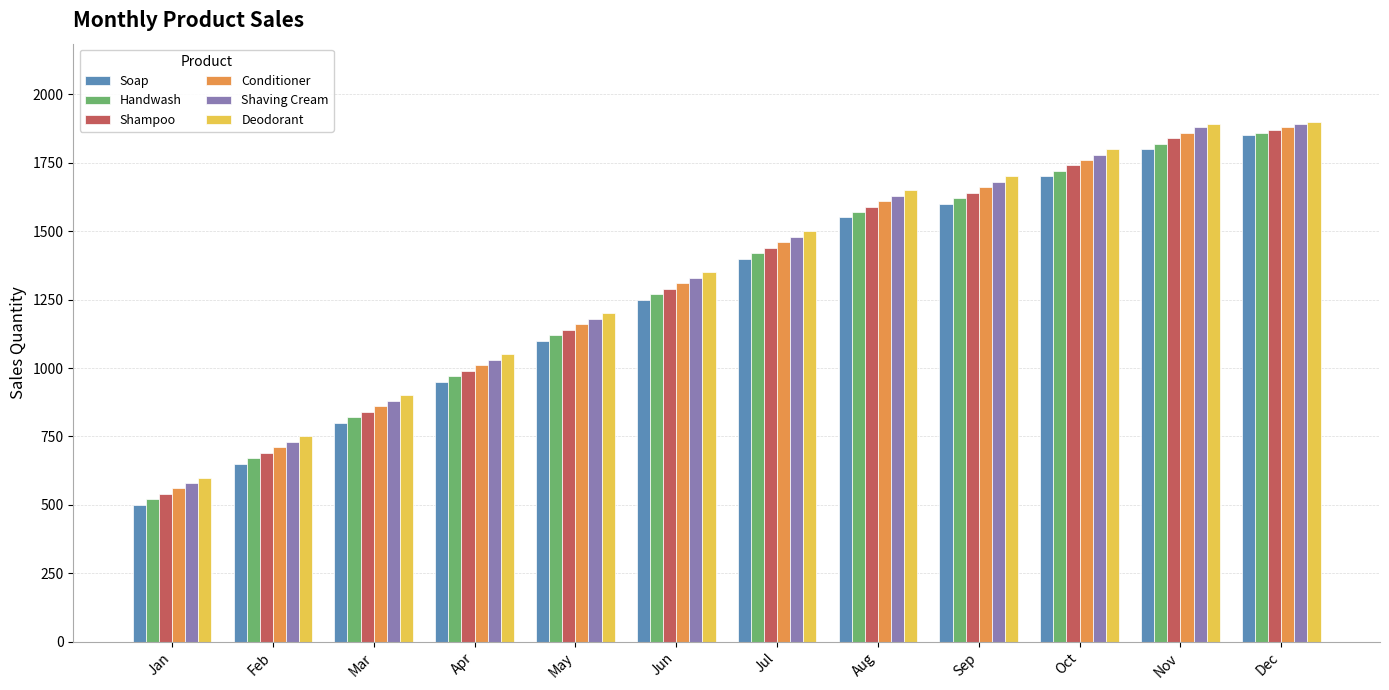

Reading left to right, list all the values displayed in this chart.

Soap: 500	650	800	950	1100	1250	1400	1550	1600	1700	1800	1850
Handwash: 520	670	820	970	1120	1270	1420	1570	1620	1720	1820	1860
Shampoo: 540	690	840	990	1140	1290	1440	1590	1640	1740	1840	1870
Conditioner: 560	710	860	1010	1160	1310	1460	1610	1660	1760	1860	1880
Shaving Cream: 580	730	880	1030	1180	1330	1480	1630	1680	1780	1880	1890
Deodorant: 600	750	900	1050	1200	1350	1500	1650	1700	1800	1890	1900